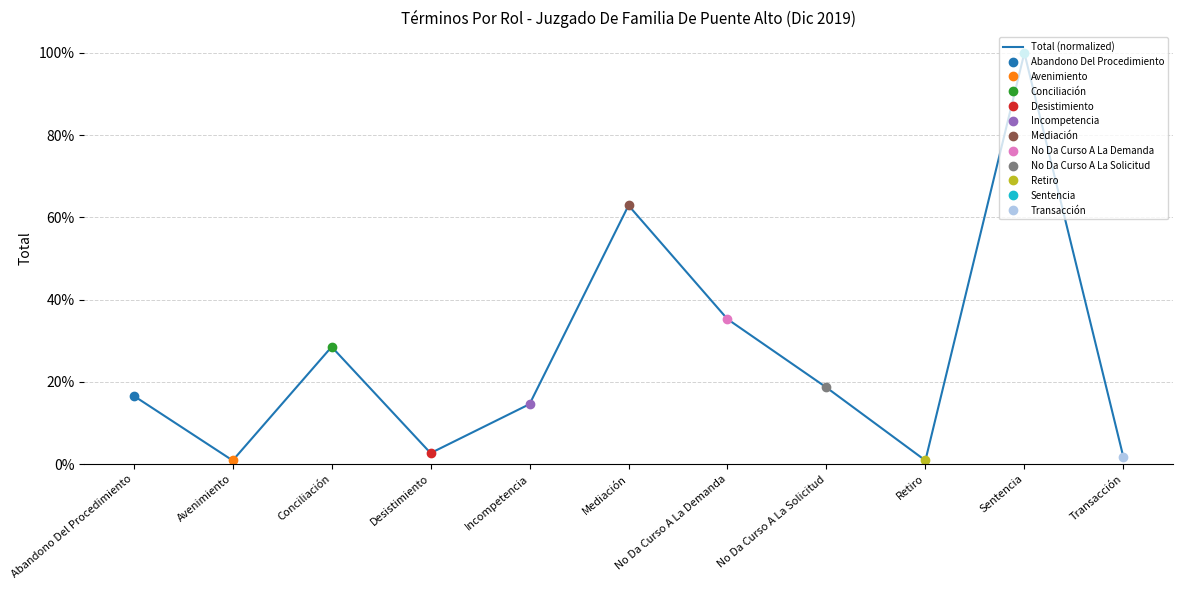

What is the difference between the maximum and second lowest values?

1.0